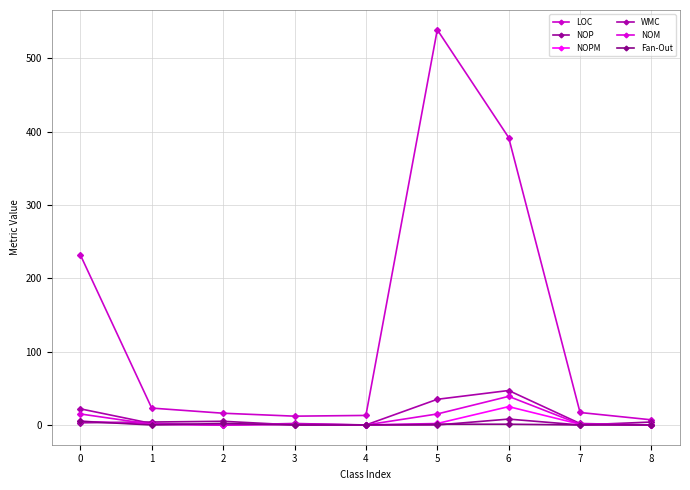

Does the chart have visible grid lines?

Yes